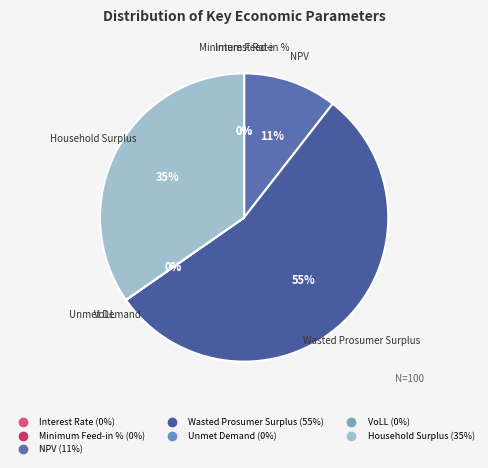

Which has a higher value, Interest Rate or Minimum Feed-in %?

Interest Rate